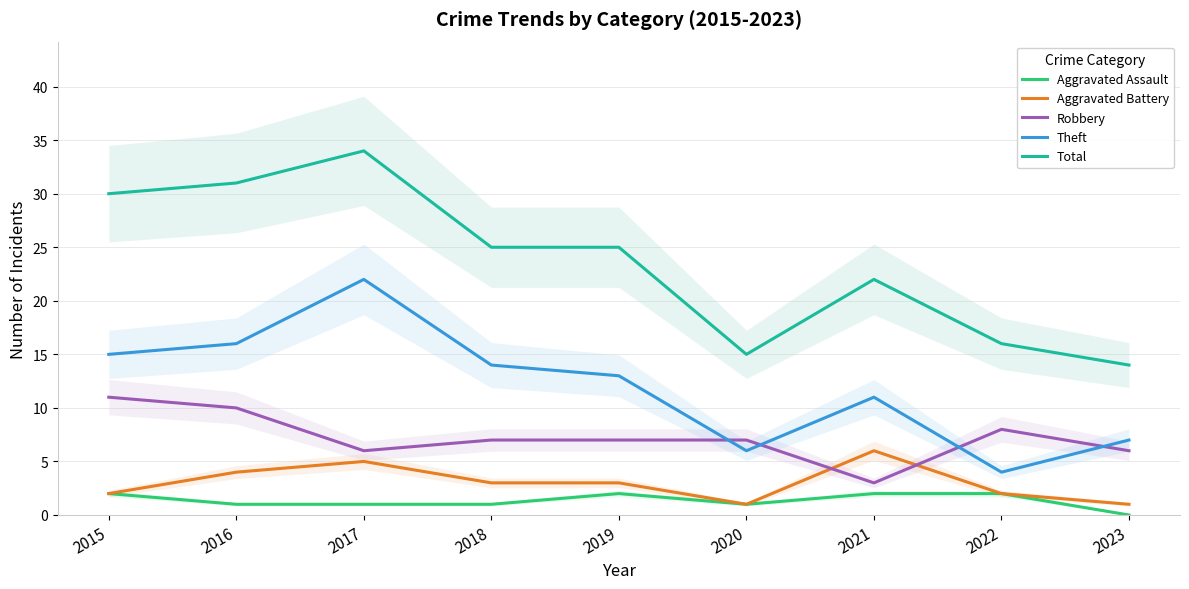

True or false: Aggravated Battery has more than 1 interior local peaks.

True